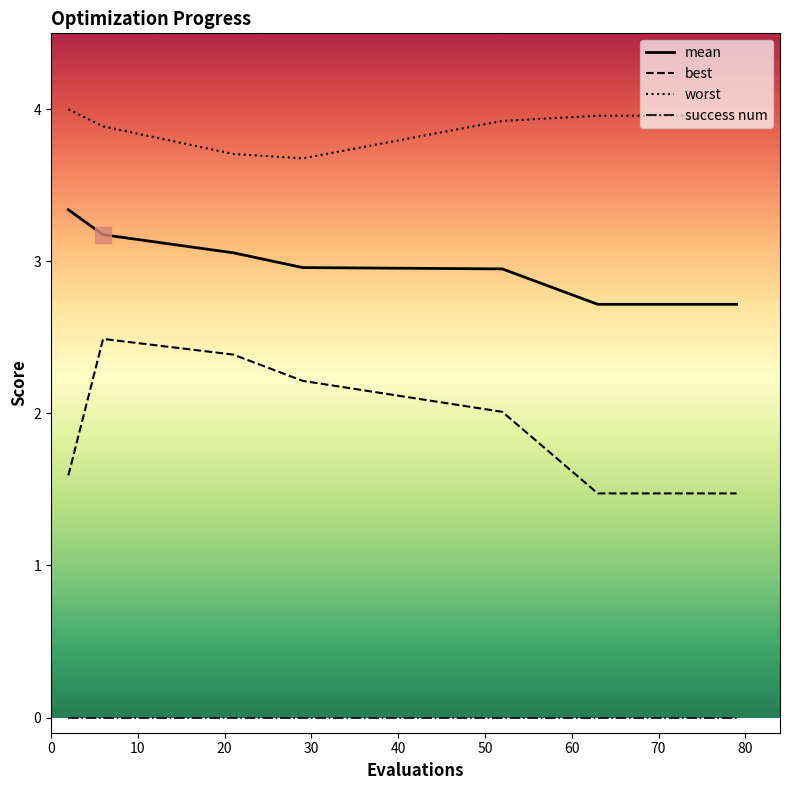

Count the number of data series in this chart.

4